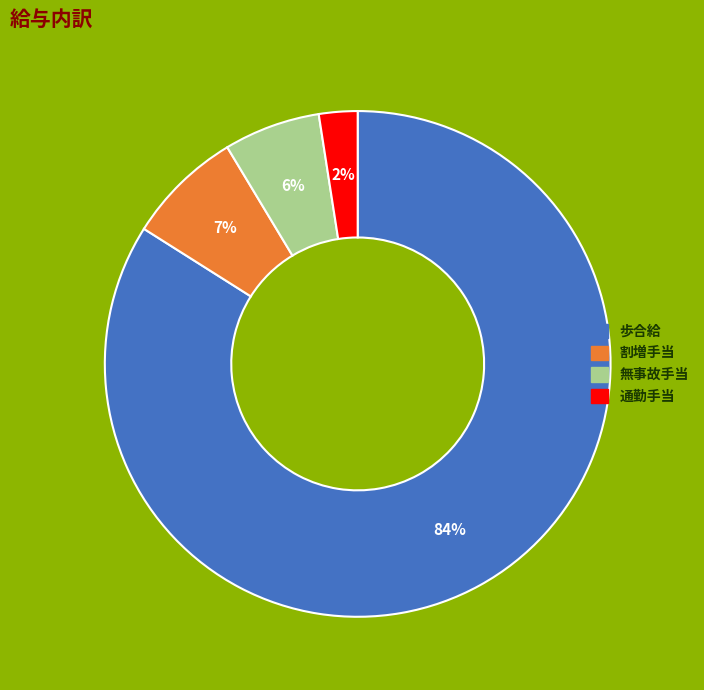

Do 割増手当 and 歩合給 together represent more than half of the pie?

Yes